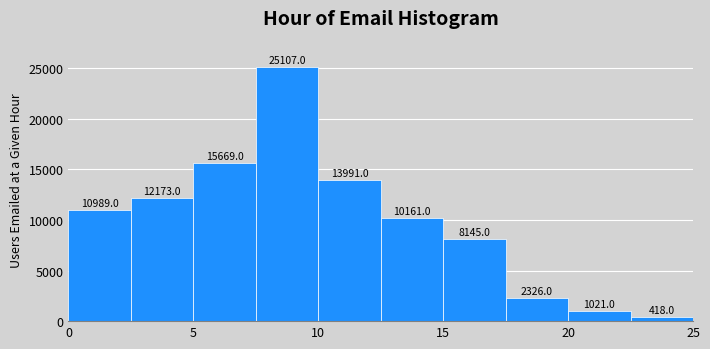

Which range on the x-axis has the tallest bar?

7.5 to 10.0